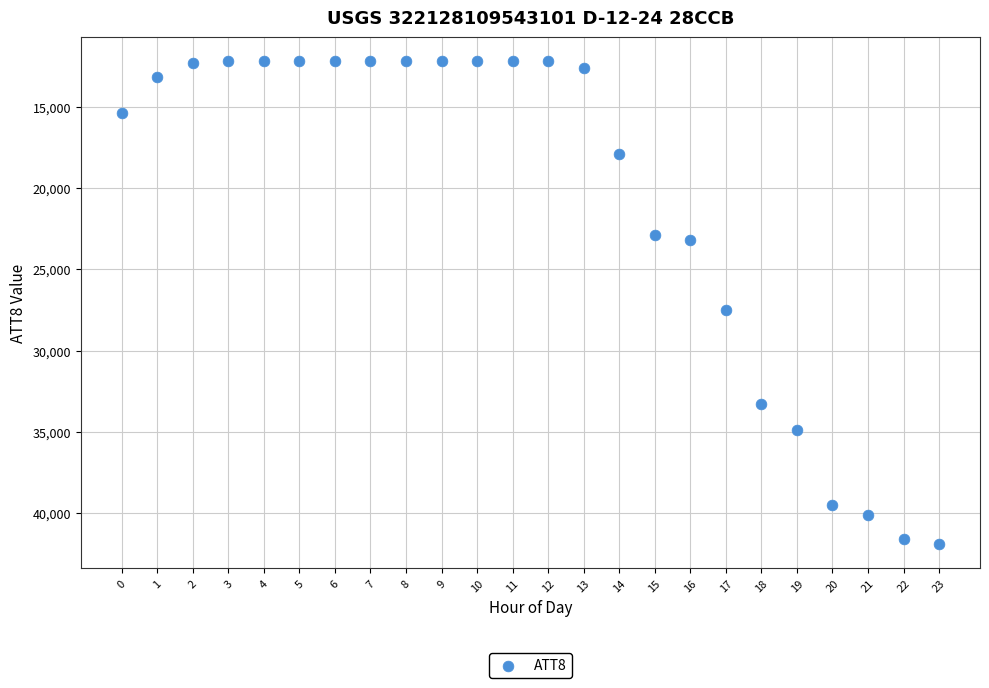

What is the range of Y values (max minus min)?

29700